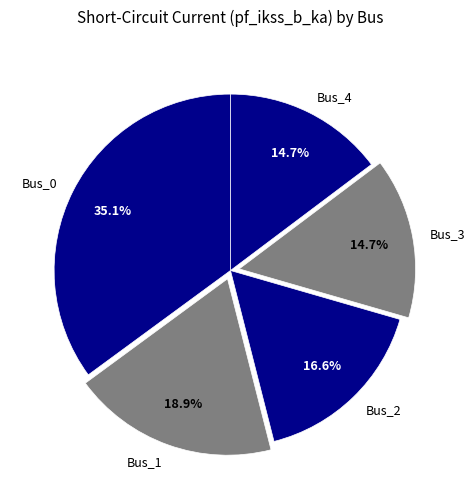

To the nearest percent, what is the average slice percentage?

20%